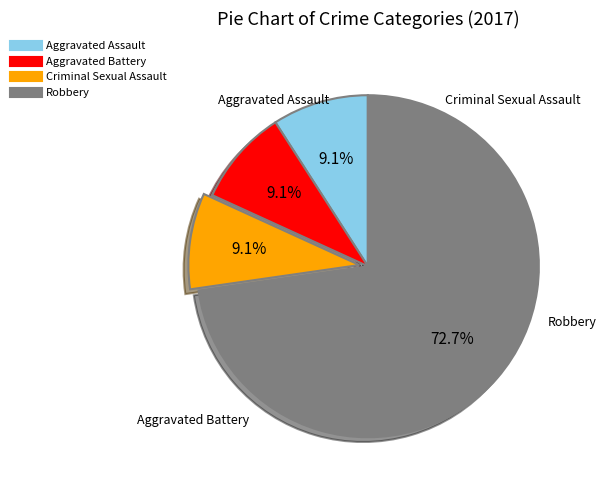

Combined, what portion of the pie is Aggravated Assault and Aggravated Battery?

18.2%